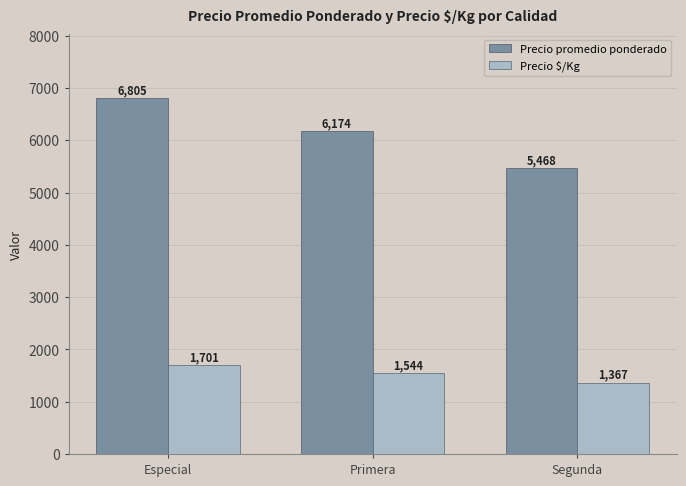

Count the number of categories in the chart.

3